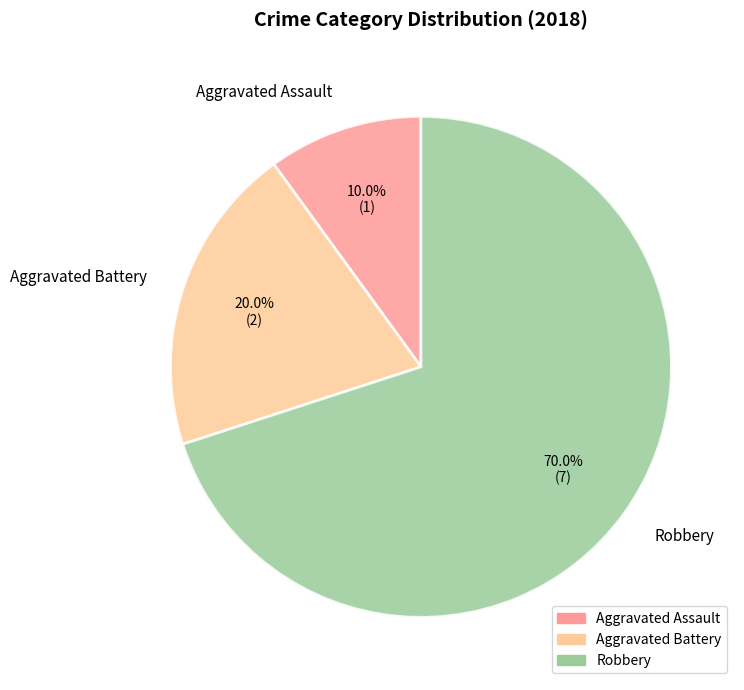

Is there a majority slice in this chart?

Yes